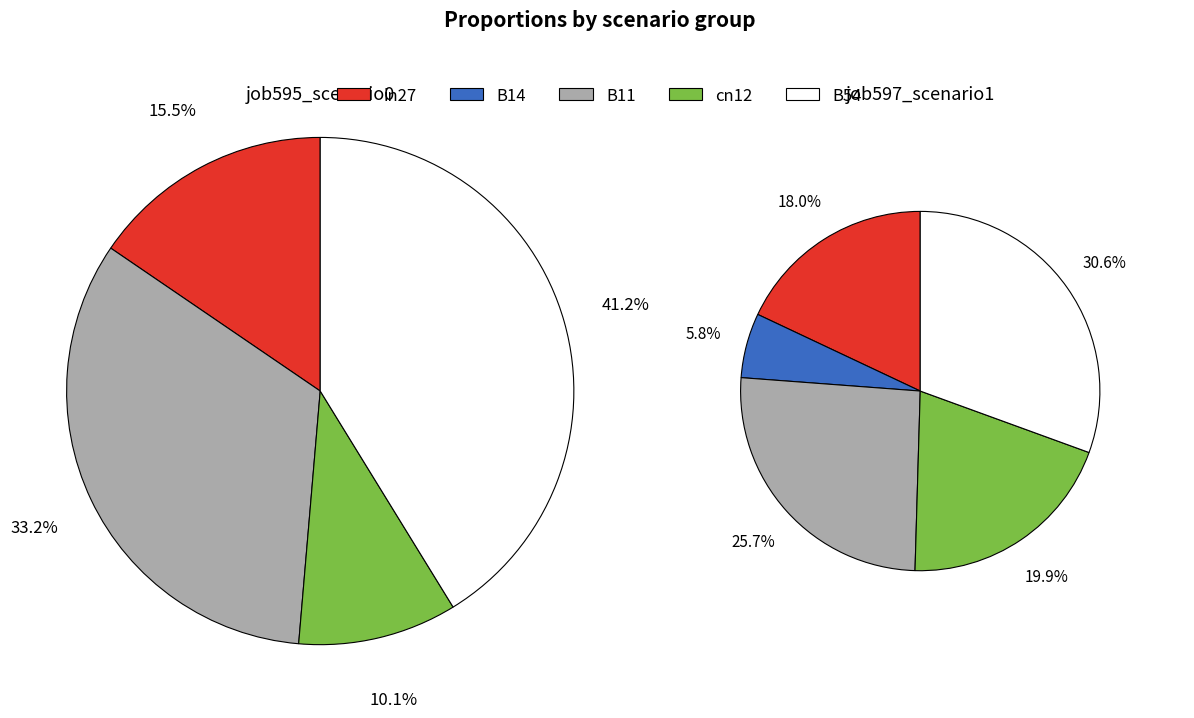

To the nearest percent, what is the combined percentage of B14 and in27?

24%